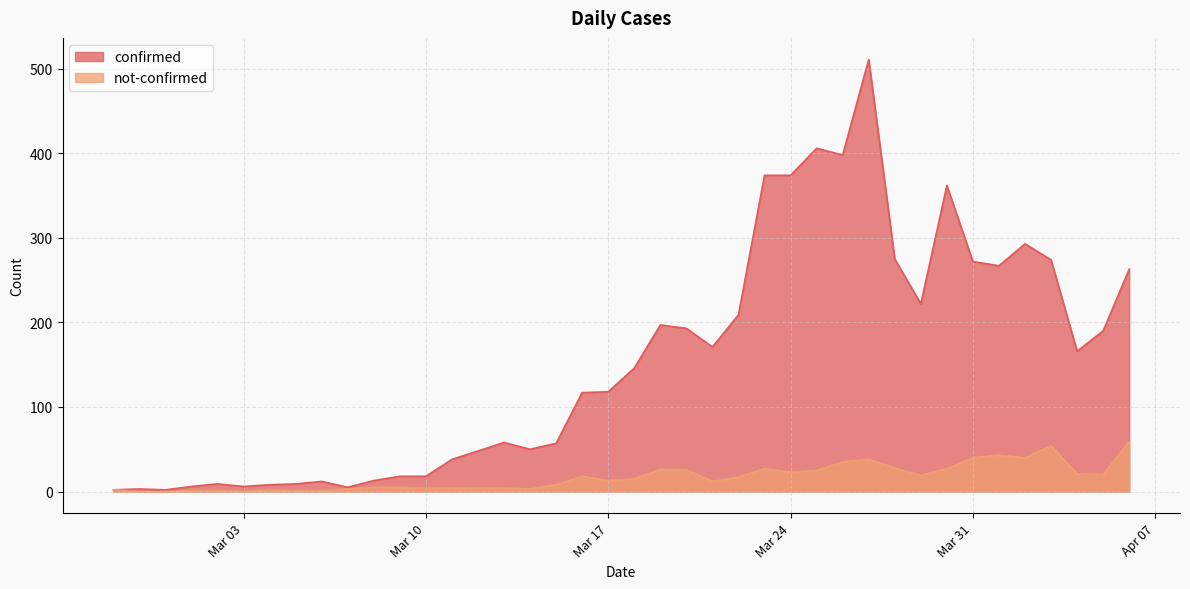

What is the maximum value for confirmed?

511